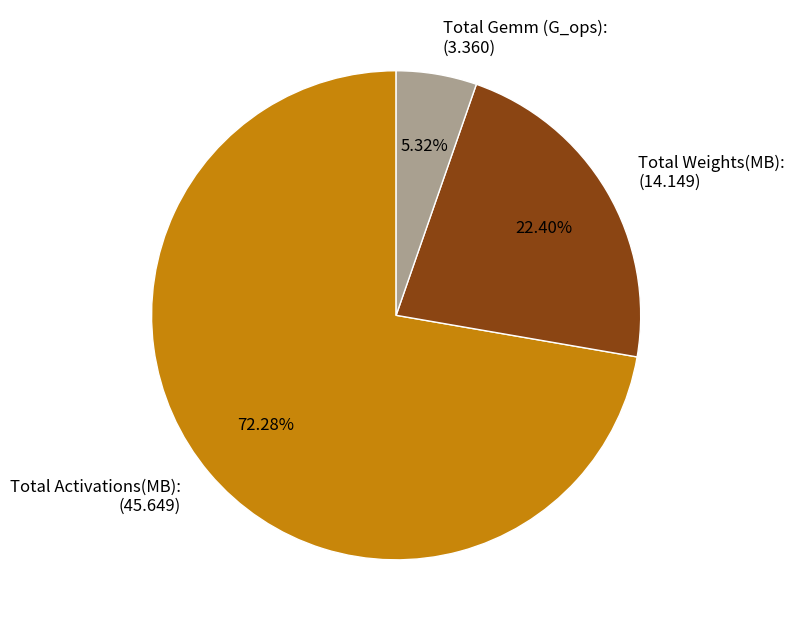

What percentage do Total Weights(MB): and Total Activations(MB): together represent?

94.7%